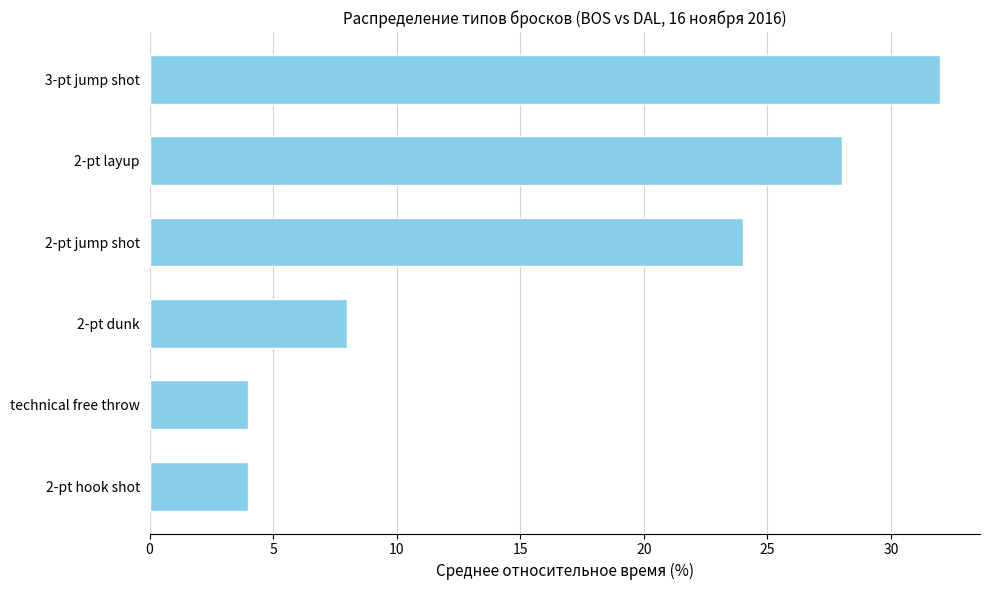

How many categories are shown in the chart?

6